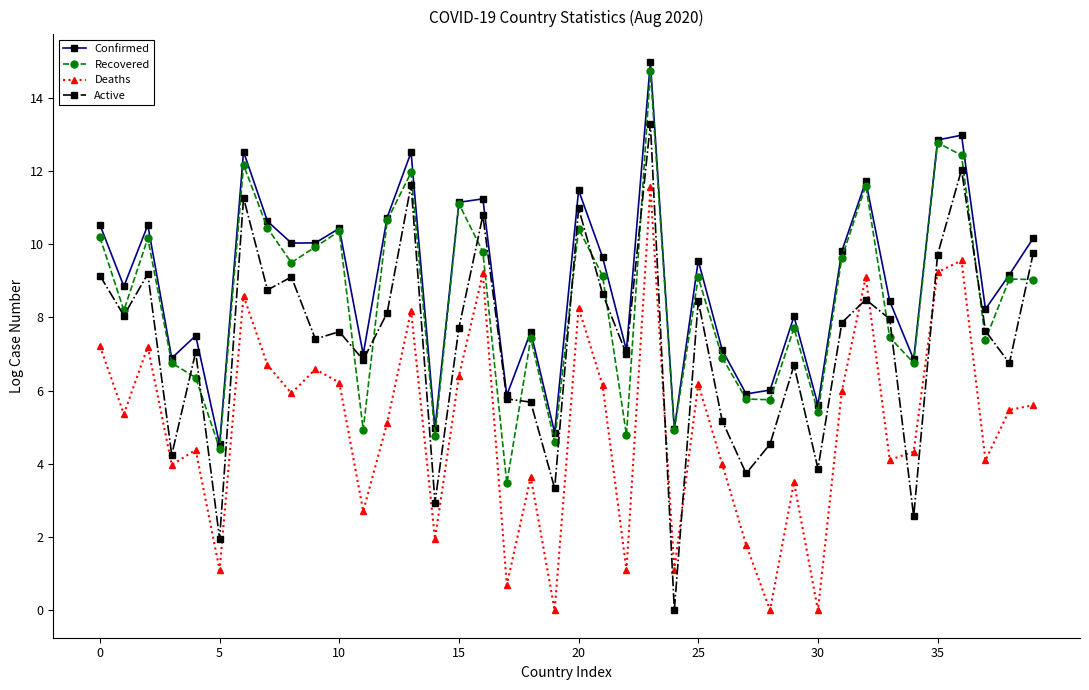

What are all the series names shown in the legend?

Confirmed, Recovered, Deaths, Active